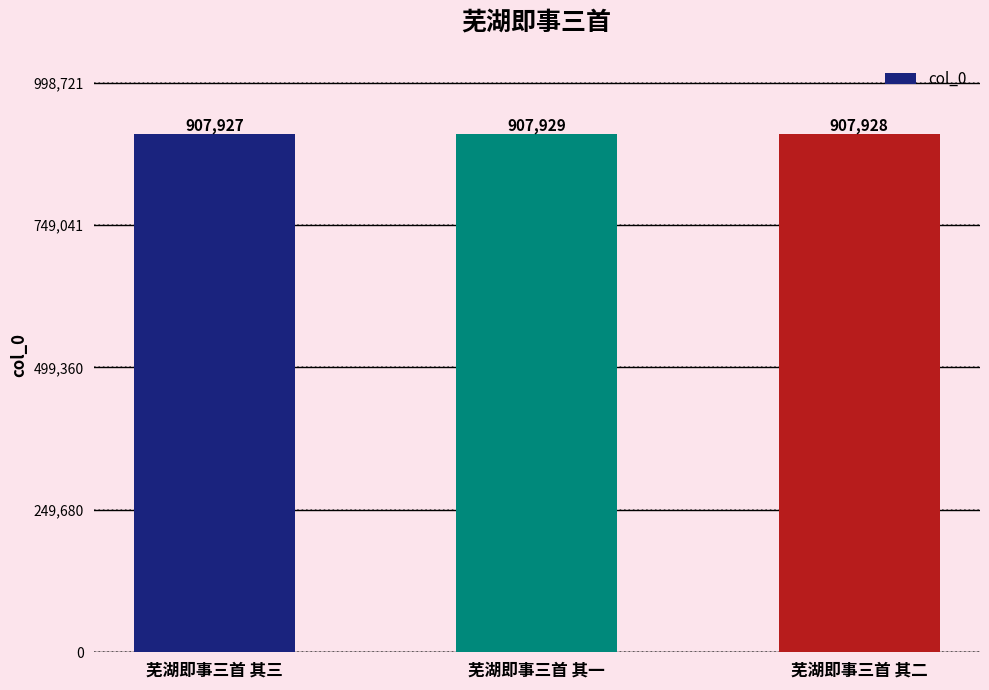

The value at 芜湖即事三首 其一 is 1560057. True or false?

False